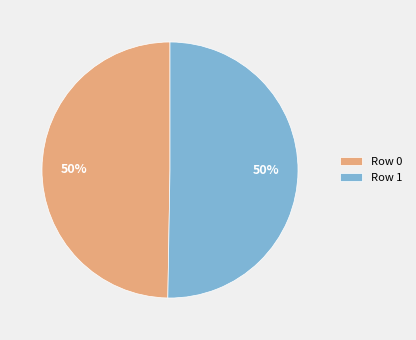

To the nearest percent, what is the combined percentage of Row 1 and Row 0?

100%